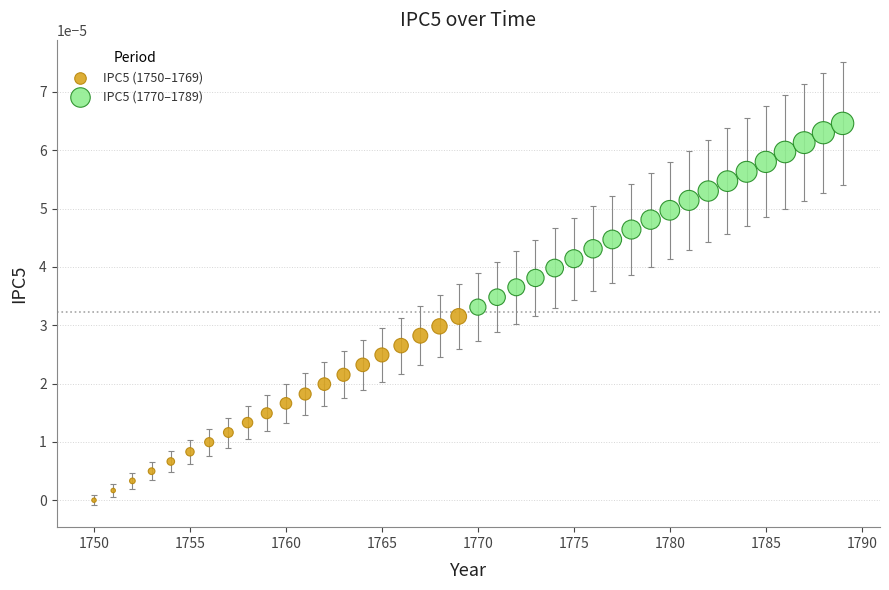

Which series reaches the minimum Y coordinate?

IPC5 (1750–1769)